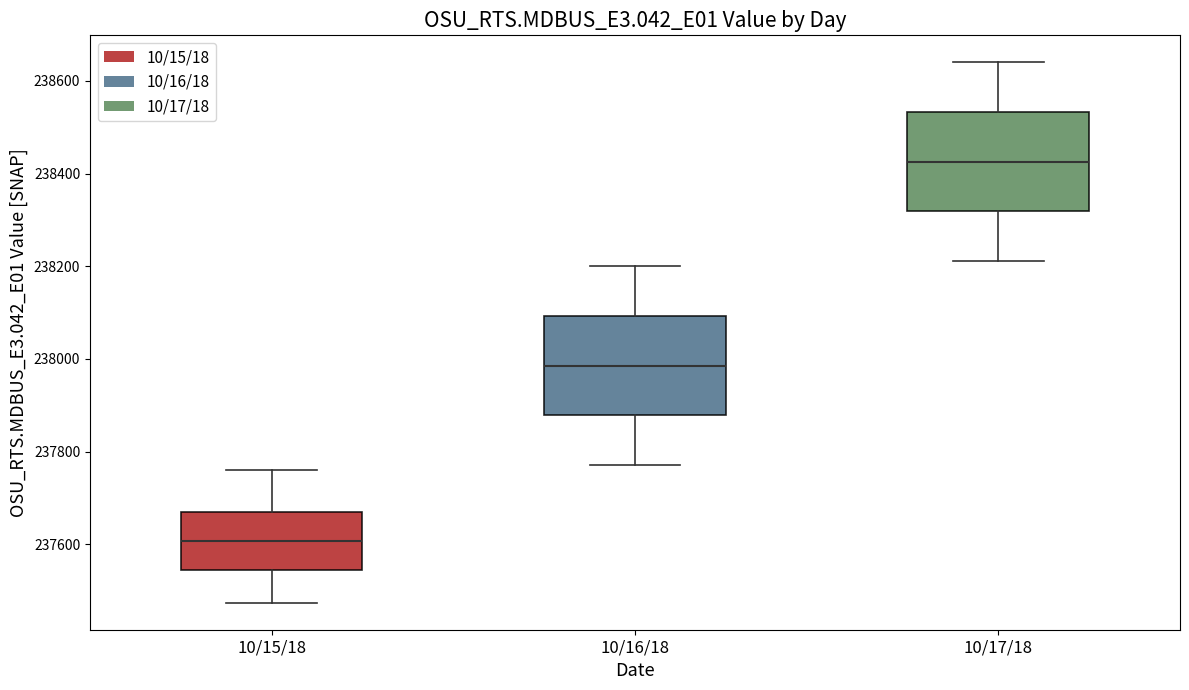

Which box has the highest median line?

10/17/18